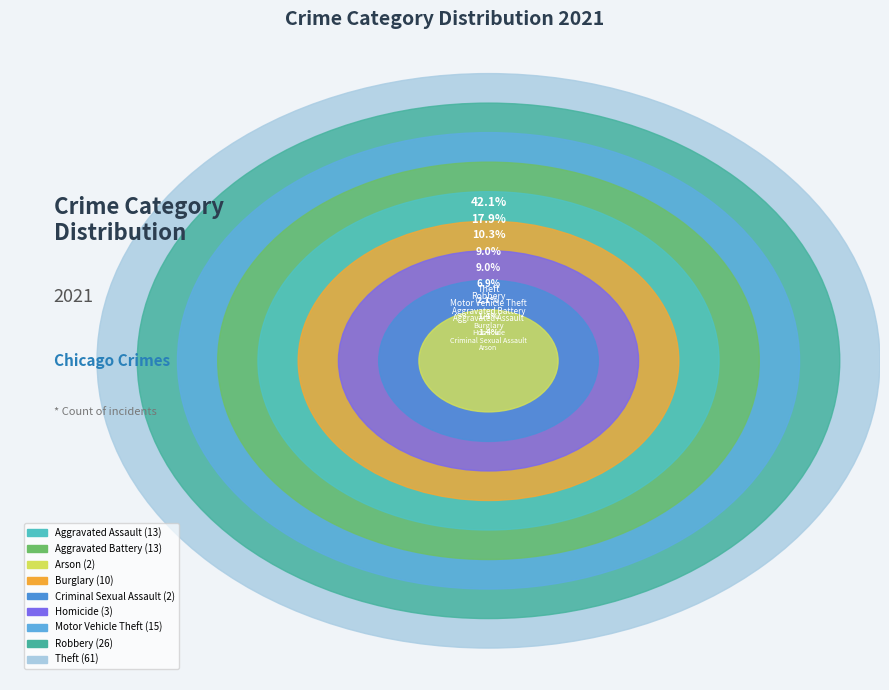

The Homicide slice represents 1% of the pie. True or false?

False